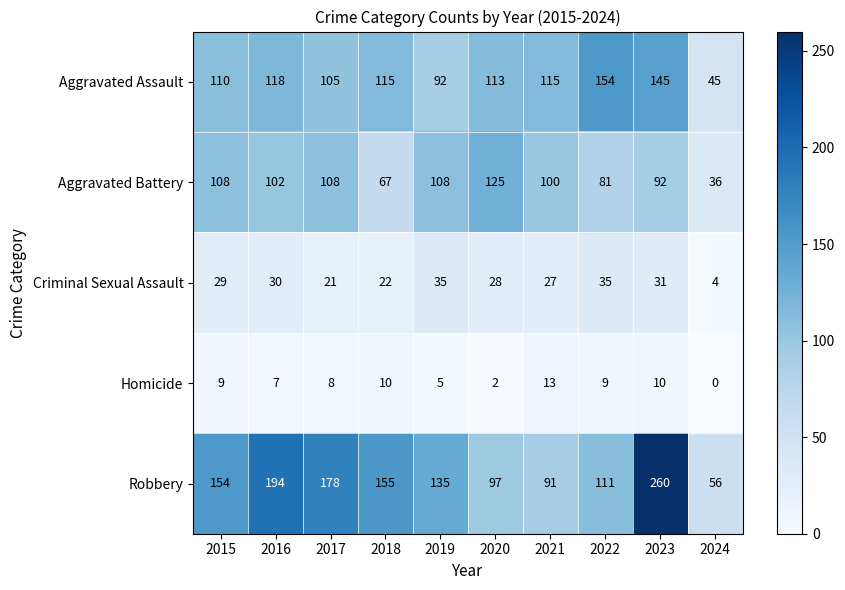

What is the approximate value of Criminal Sexual Assault at 2018, to the nearest 10?

20